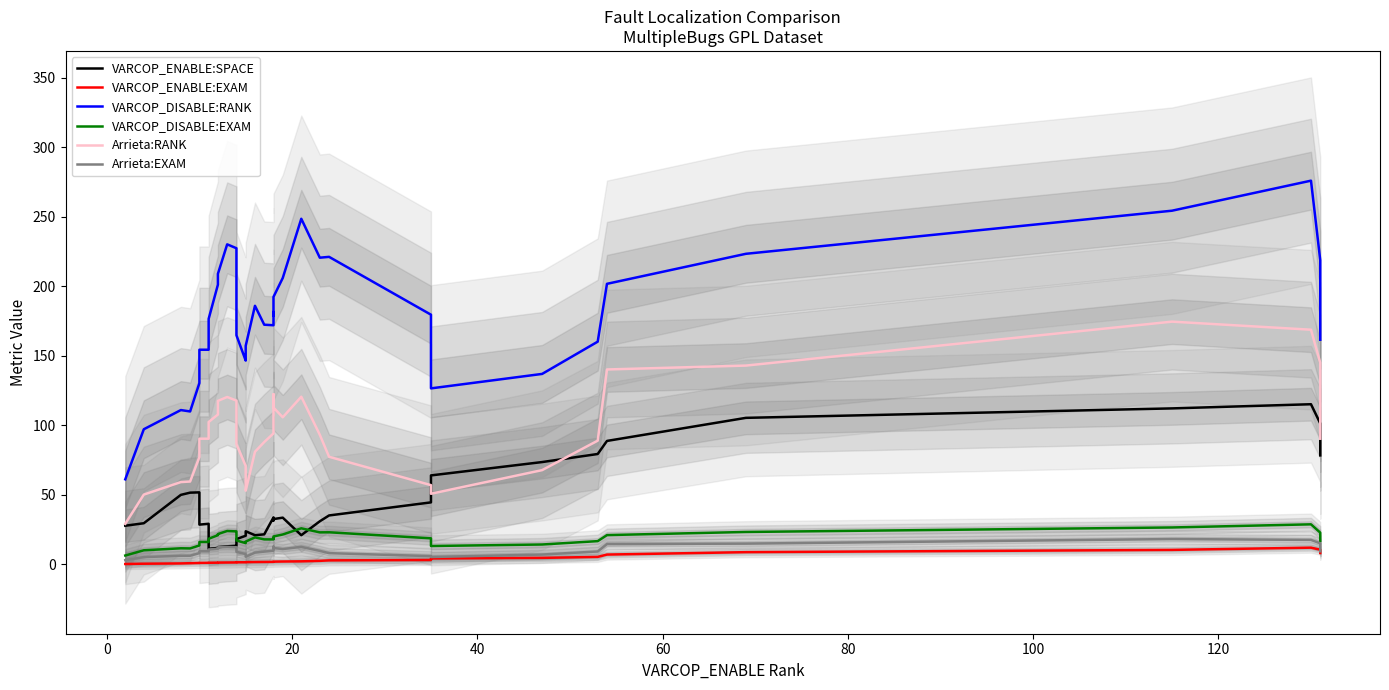

True or false: Arrieta:RANK and VARCOP_DISABLE:EXAM intersect in this chart.

False